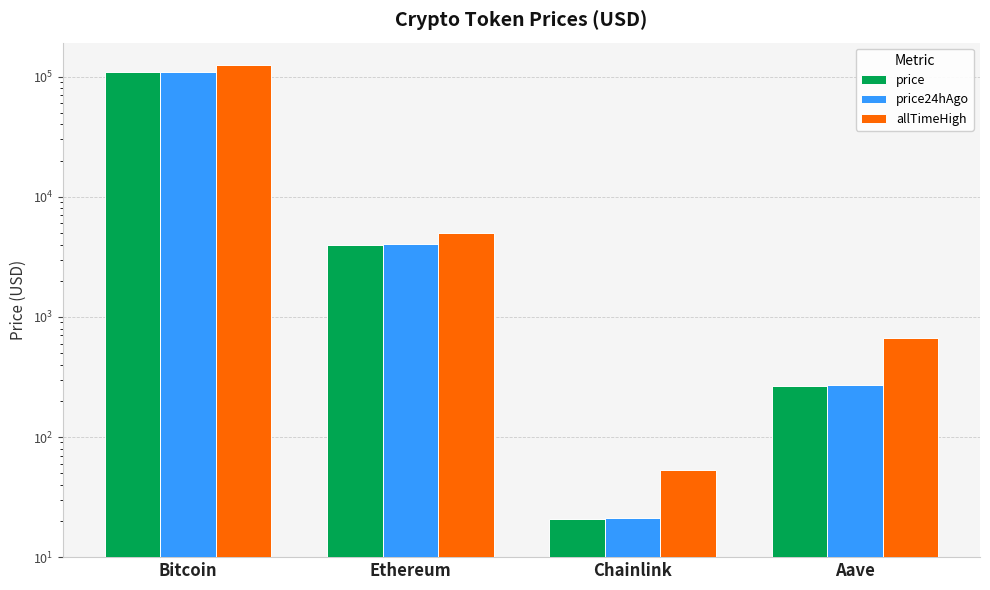

List the series in order of their peak value, lowest first.

price, price24hAgo, allTimeHigh